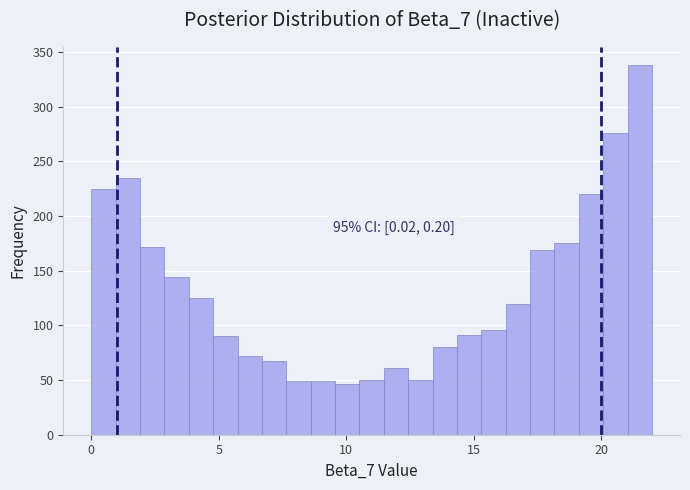

Around what value on the x-axis is the tallest bar? Give the approximate position of its centre, as read against the axis.

21.5